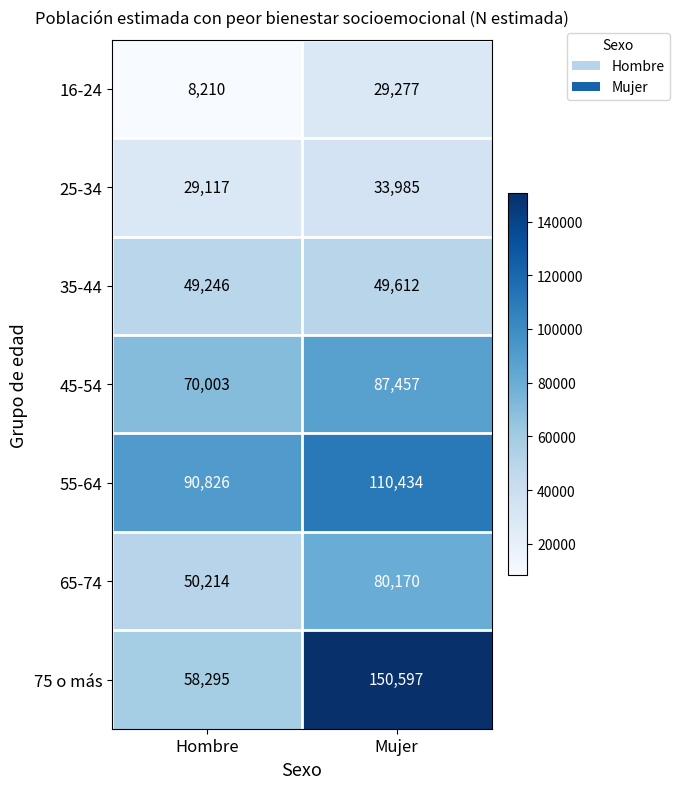

Which series changed the most between Hombre and Mujer?

75 o más